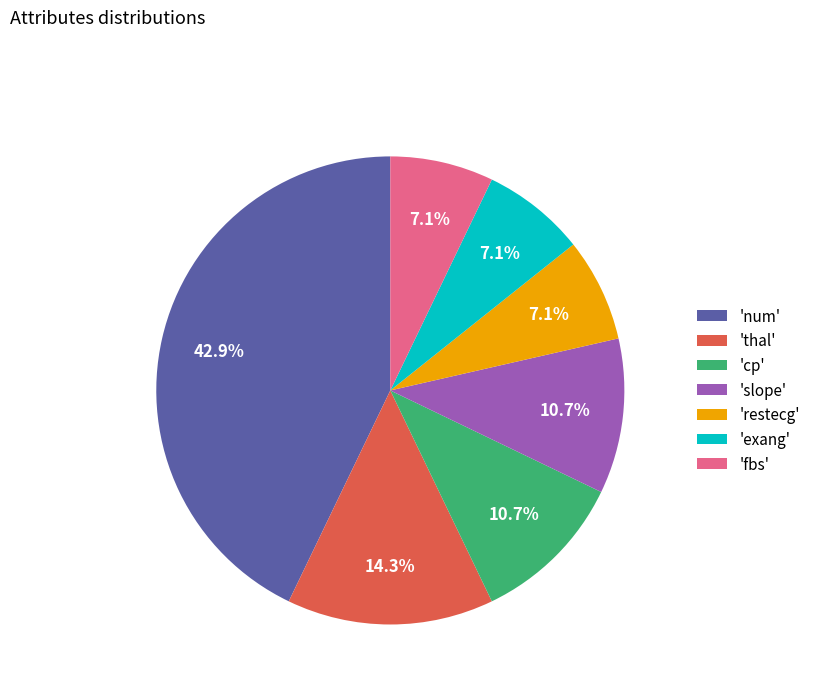

How many segments does this pie chart have?

7